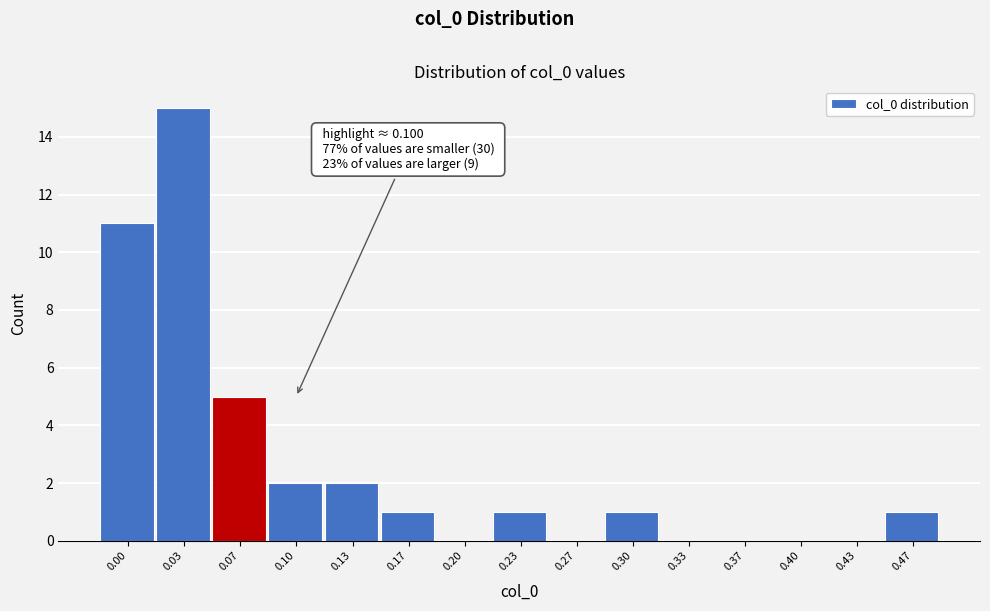

Reading right to left, list all the values displayed in this chart.

0.47=1	0.43=0	0.40=0	0.37=0	0.33=0	0.30=1	0.27=0	0.23=1	0.20=0	0.17=1	0.13=2	0.10=2	0.07=5	0.03=15	0.00=11